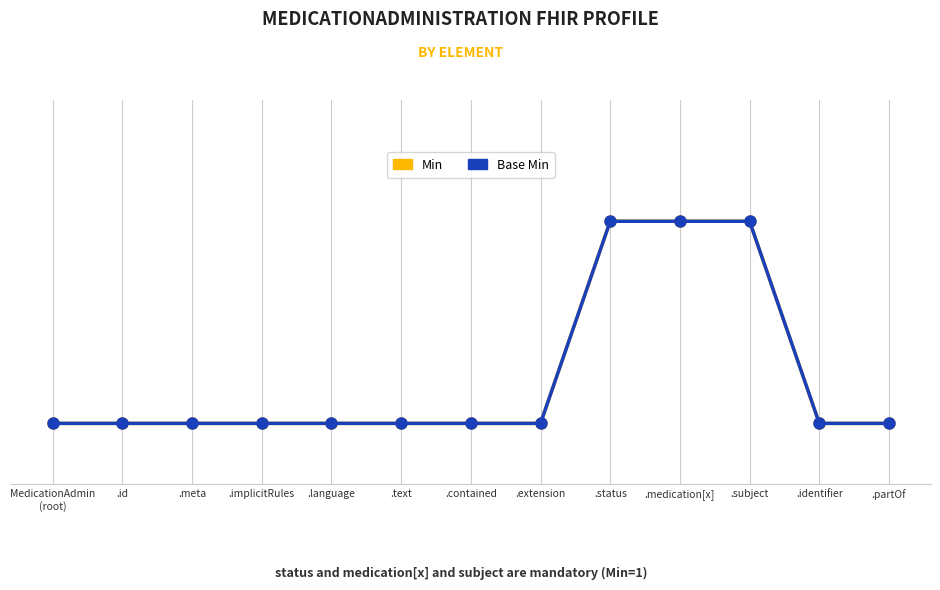

List the series in order of their peak value, lowest first.

Min, Base Min